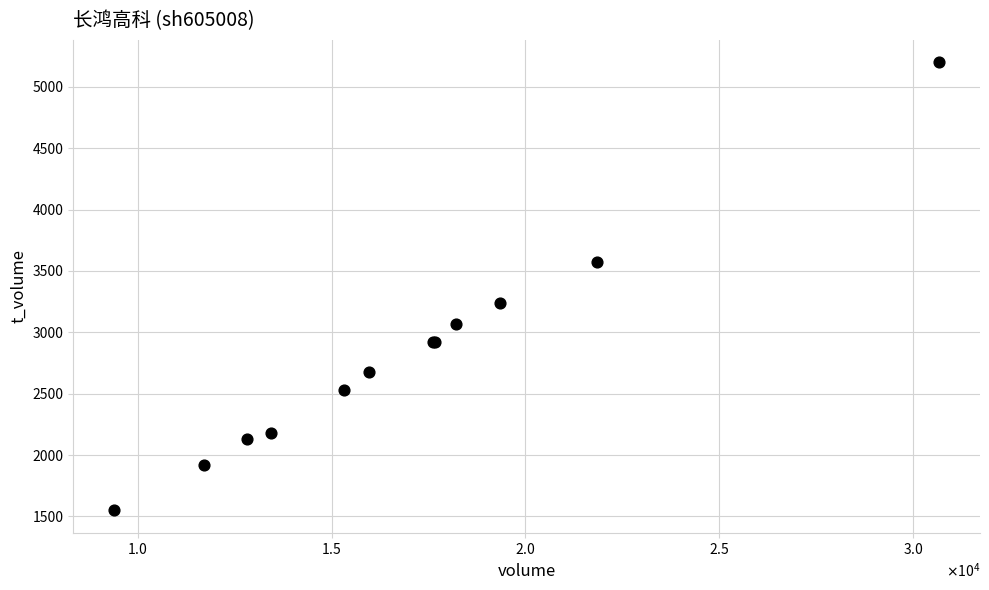

What Y value in the scatter plot is closest to 3374?

3239